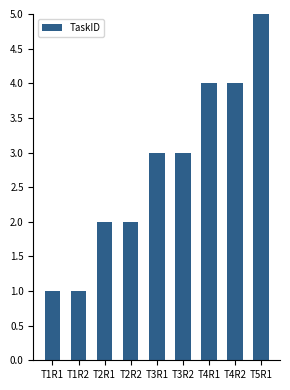

True or false: the data shows 2 at T1R2.

False